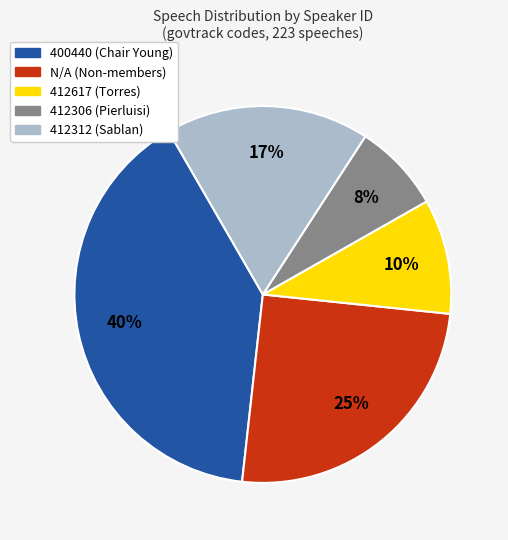

Is there a majority slice in this chart?

No